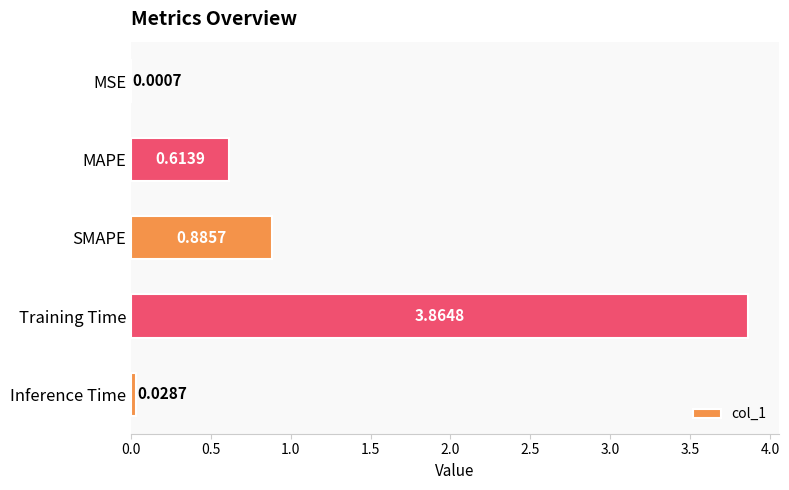

What is the change in value from MAPE to Training Time?

+3.3